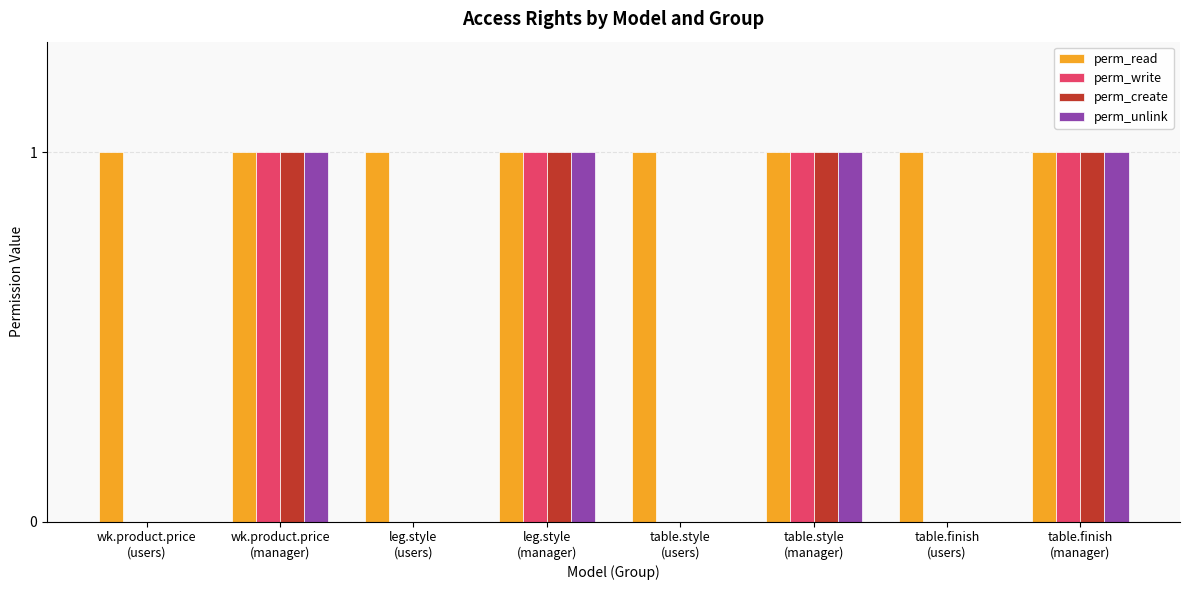

Reading right to left, what are all the values shown in this chart?

perm_read: 1	1	1	1	1	1	1	1
perm_write: 1	0	1	0	1	0	1	0
perm_create: 1	0	1	0	1	0	1	0
perm_unlink: 1	0	1	0	1	0	1	0